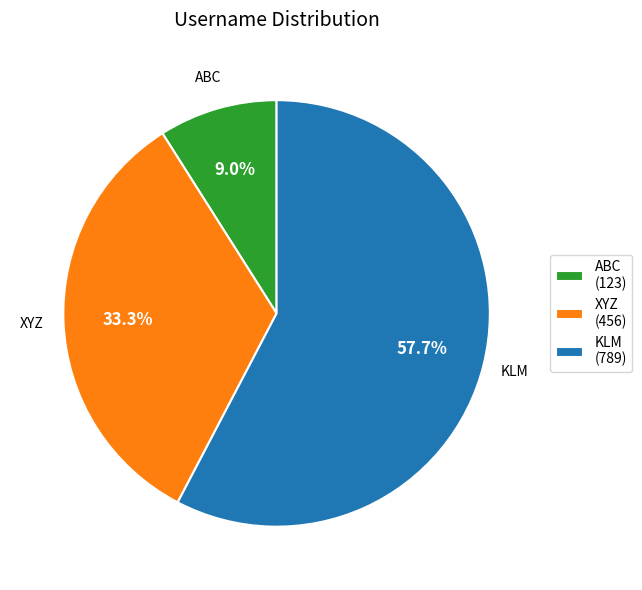

Count the number of slices in the pie.

3